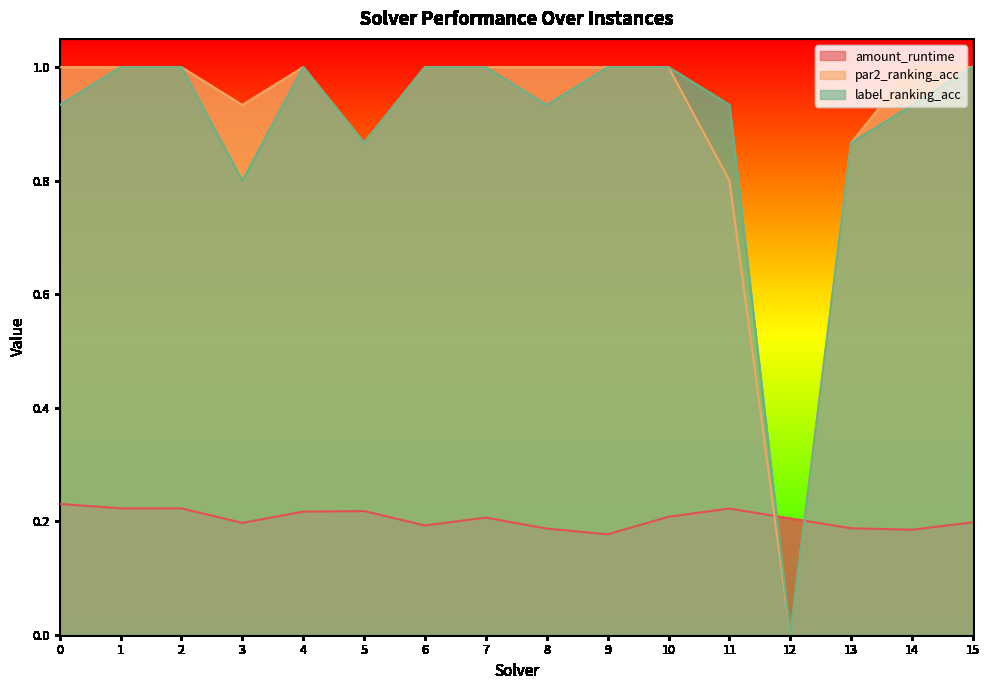

What is the value of the label_ranking_acc point at the 7th from the left?

1.0